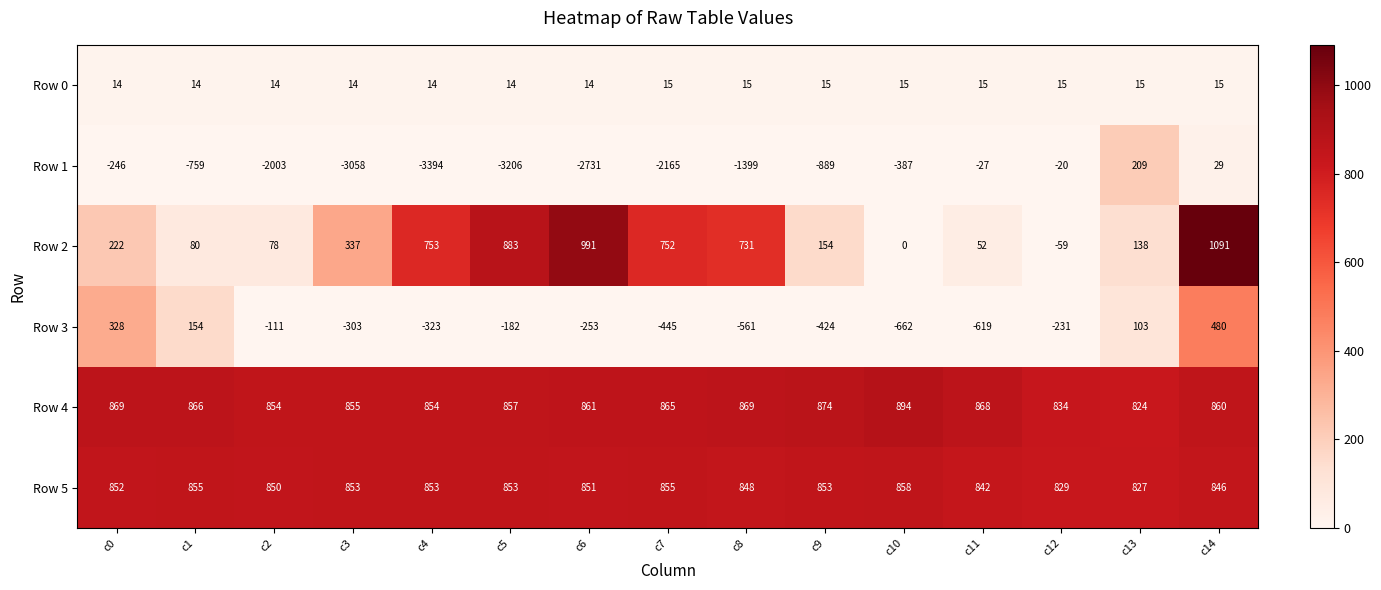

Which category has the highest value across all series?

c14